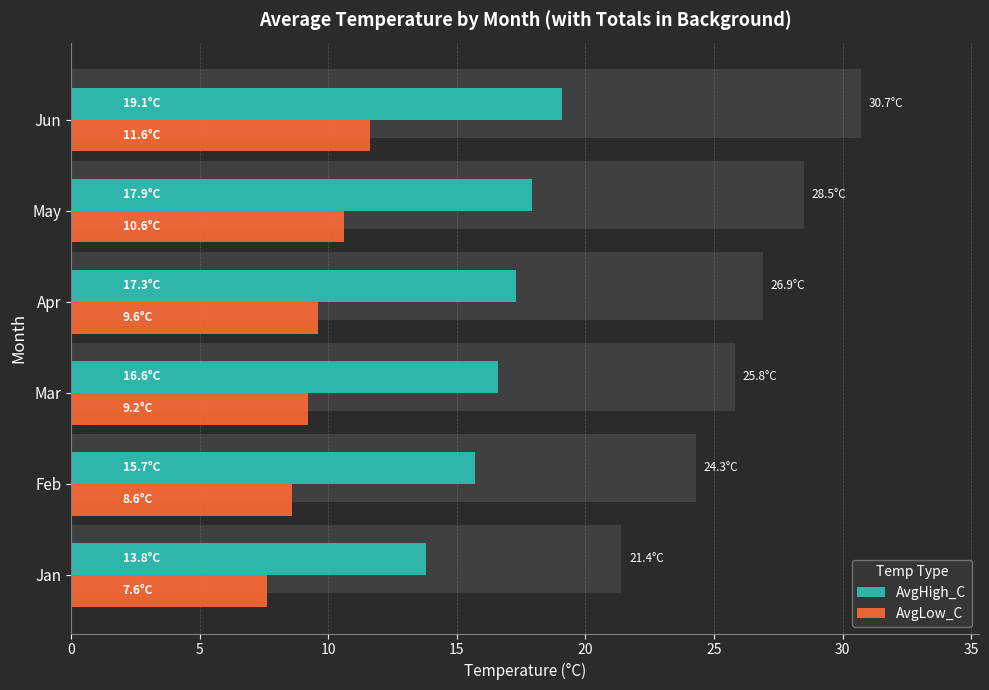

Is it true that AvgLow_C equals 1.5 at Jan?

False